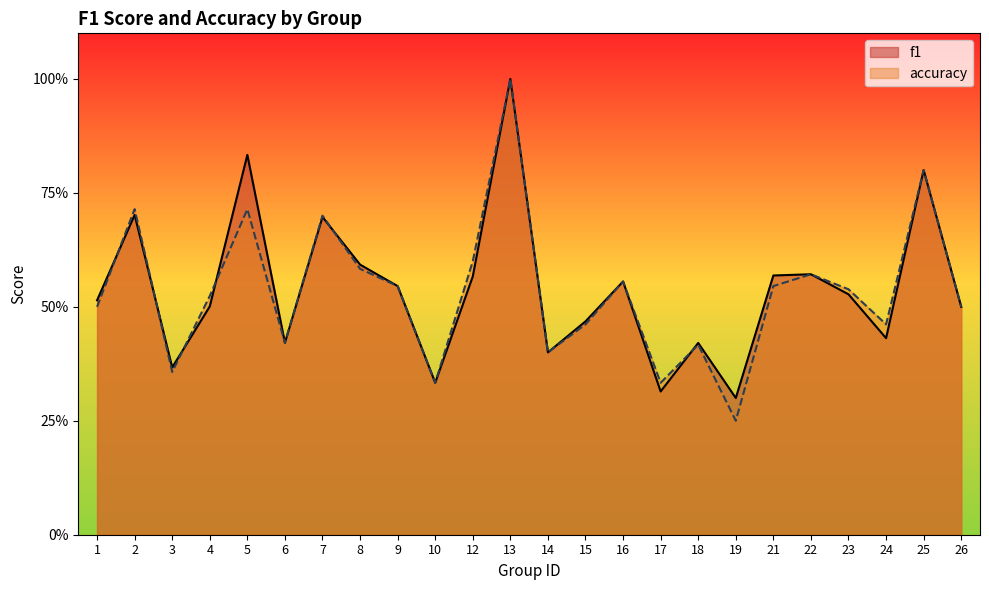

How many data points does each series have?

24